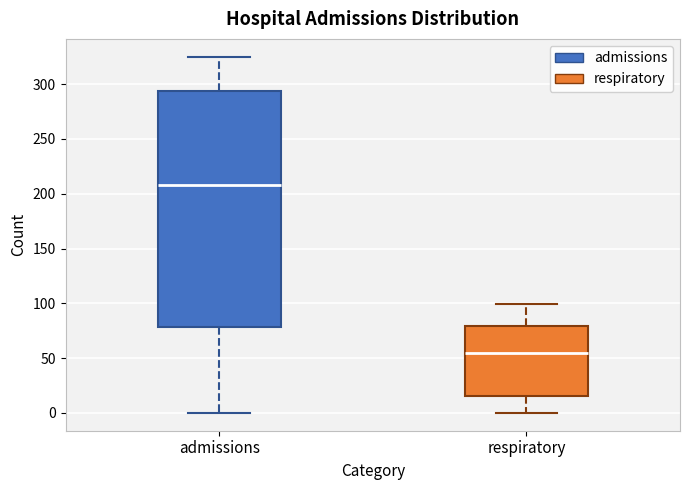

Which box has the lowest median line?

respiratory